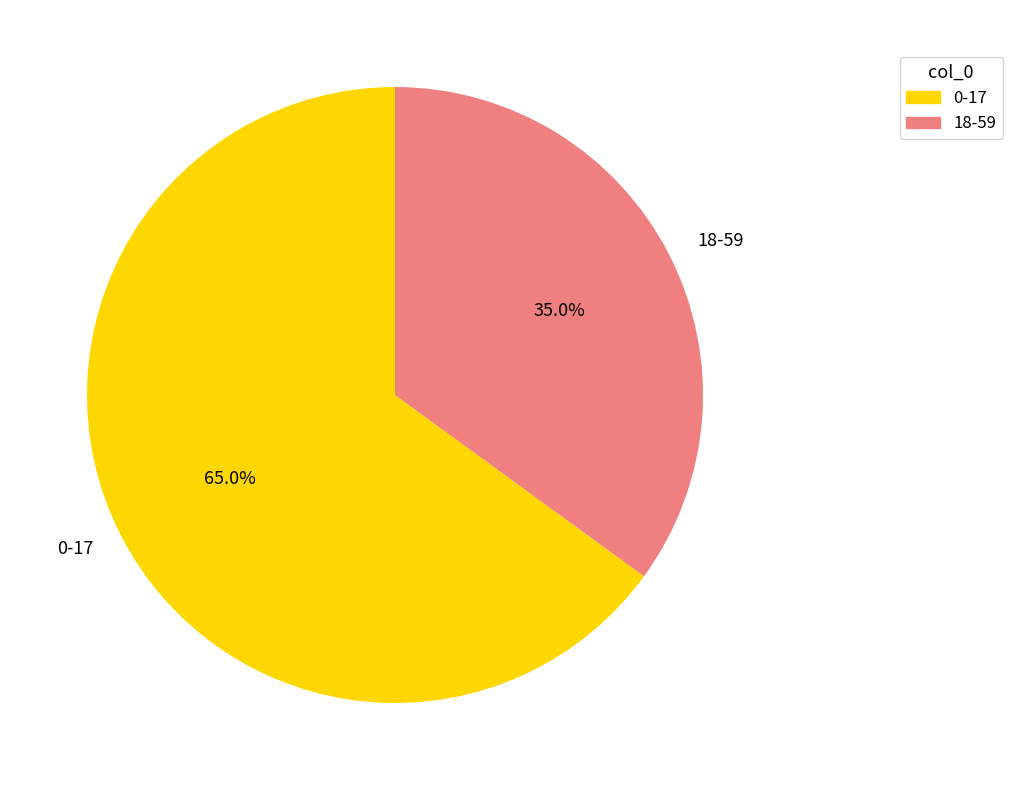

Is the sum of 0-17 and 18-59 greater than half?

Yes